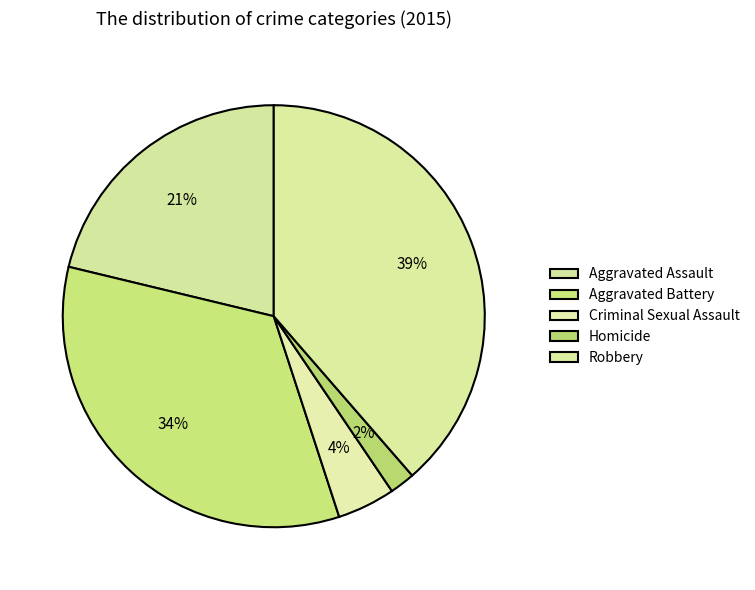

Combined, do Criminal Sexual Assault and Aggravated Battery account for over 50%?

No